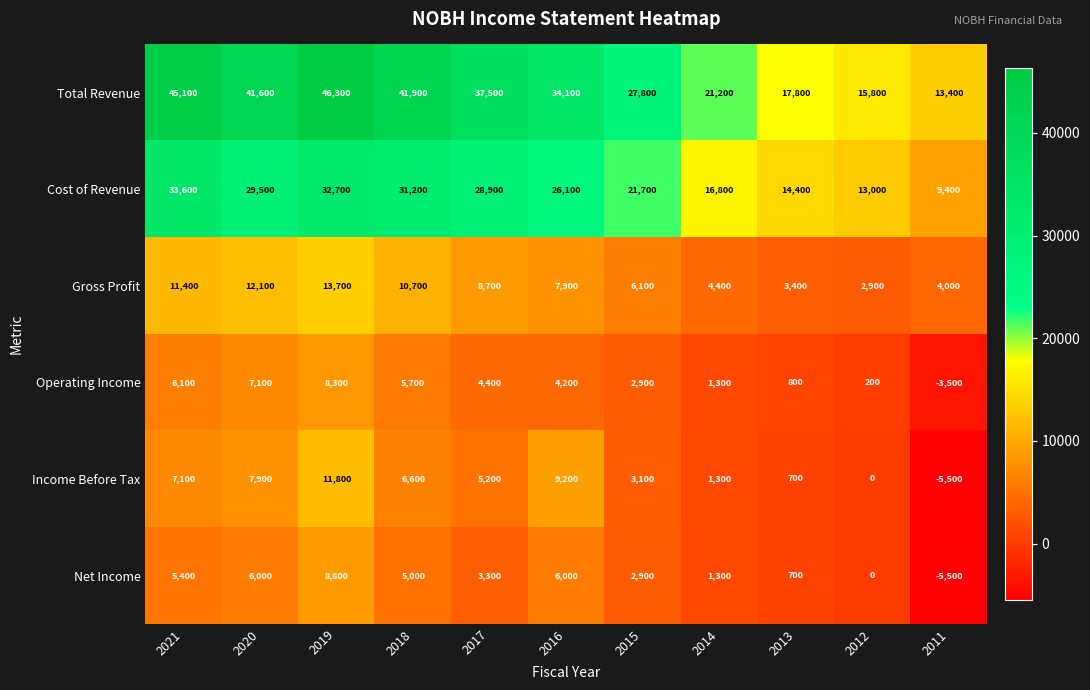

Which series changed the most between 2015 and 2013?

Total Revenue